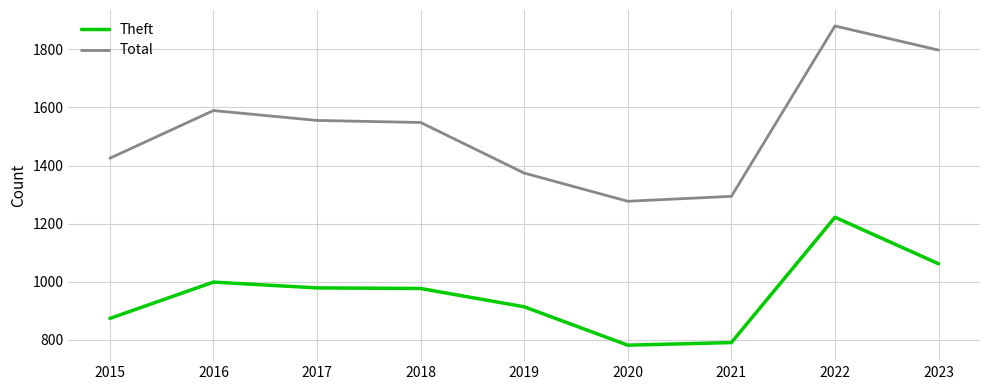

Which series has the widest spread of values?

Total